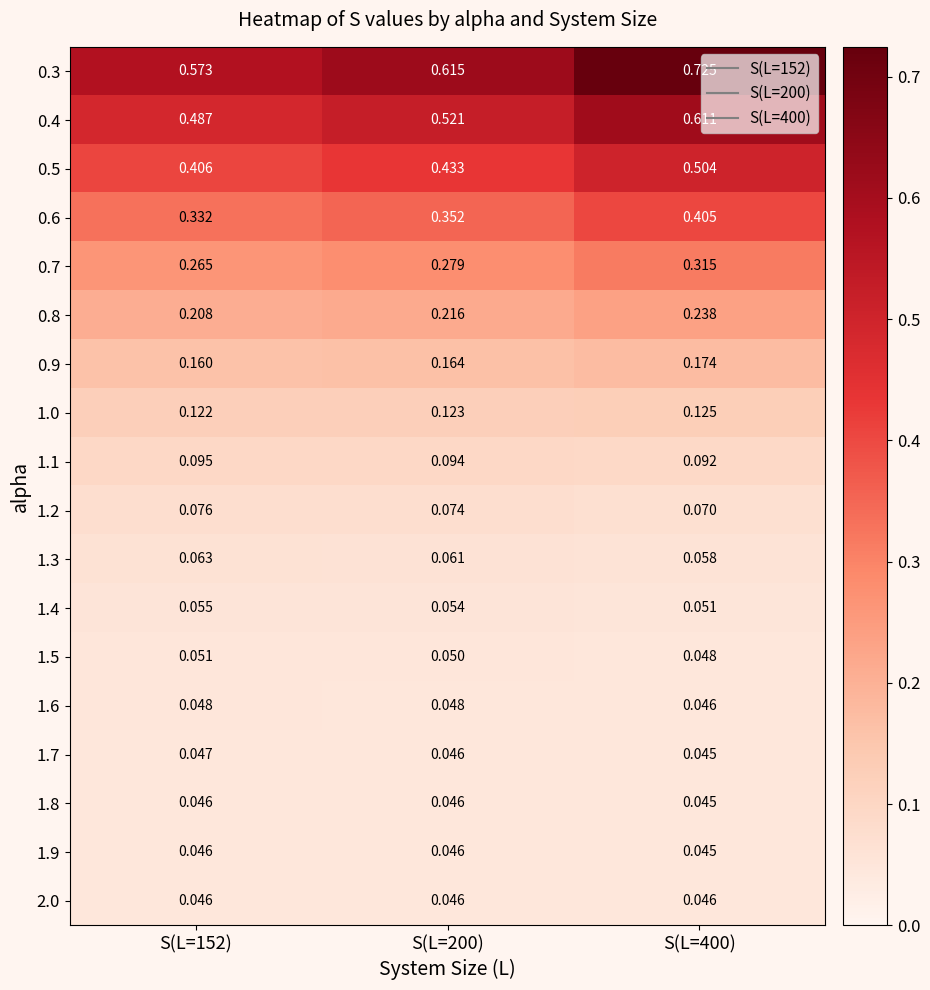

At how many categories does at least one series exceed 0?

3